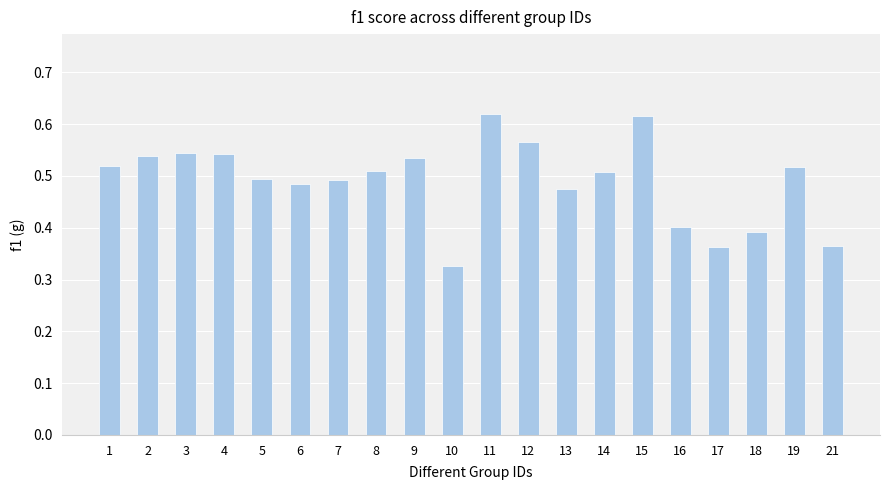

What is the sum of the values at 5 and 7?

1.0